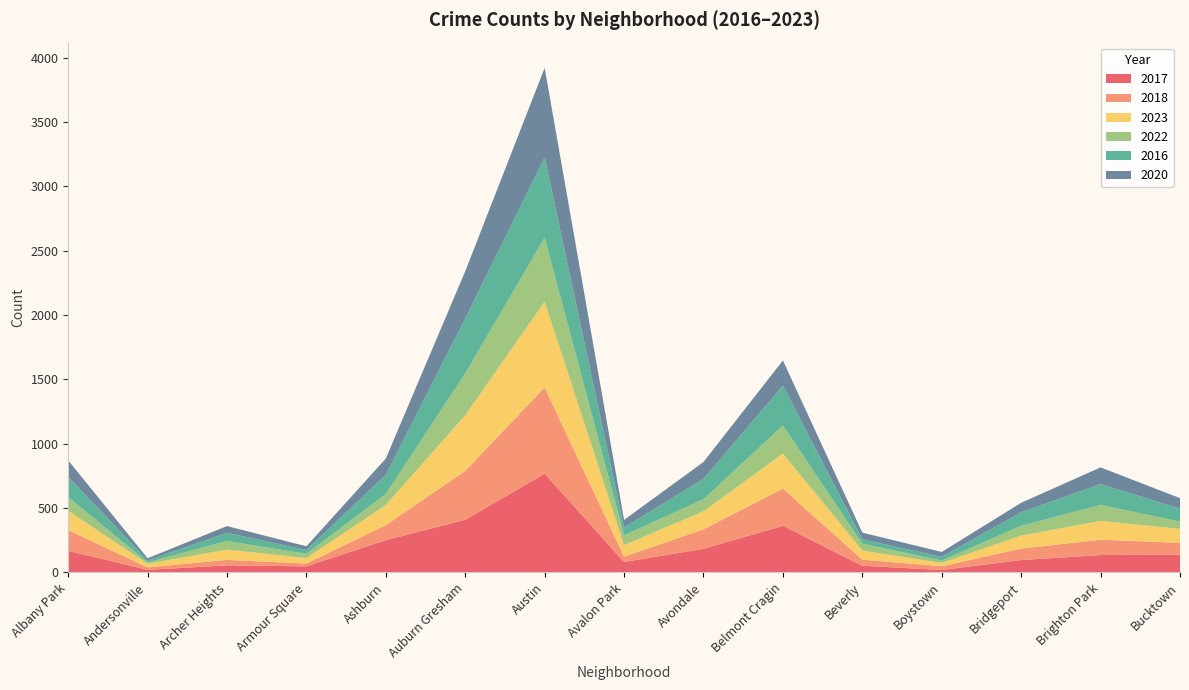

Reading left to right, transcribe all the data shown in this chart.

2017: 168	20	55	47	251	409	767	81	183	362	52	19	96	135	138
2018: 161	19	42	22	116	380	670	41	152	289	47	29	89	119	92
2023: 150	28	80	42	157	432	667	90	140	272	71	25	101	146	108
2022: 106	11	67	33	85	326	497	76	94	218	53	19	76	124	57
2016: 158	15	64	30	150	425	624	61	158	310	34	29	105	162	101
2020: 128	17	52	29	126	368	695	59	131	196	52	38	74	130	81